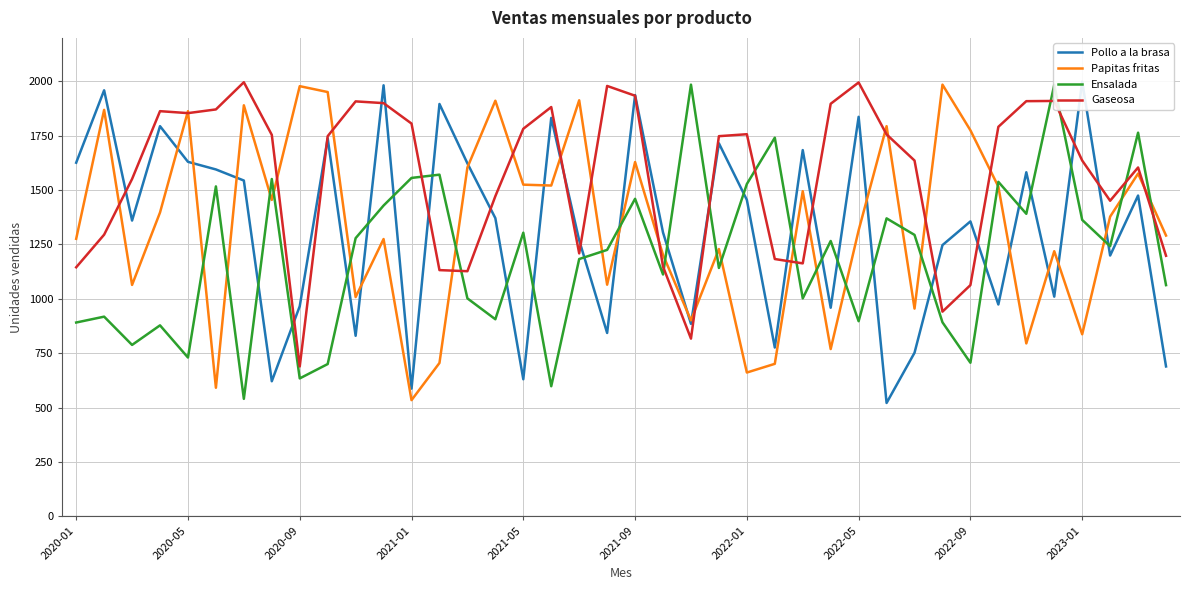

Which category has the lowest value in the Papitas fritas series?

2021-01